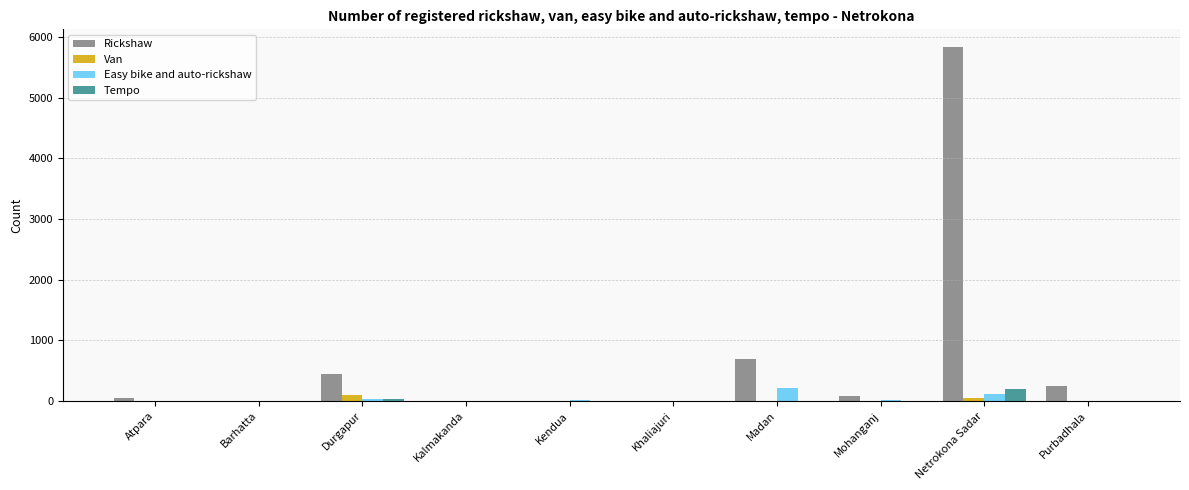

Which series changed the most between Madan and Netrokona Sadar?

Rickshaw